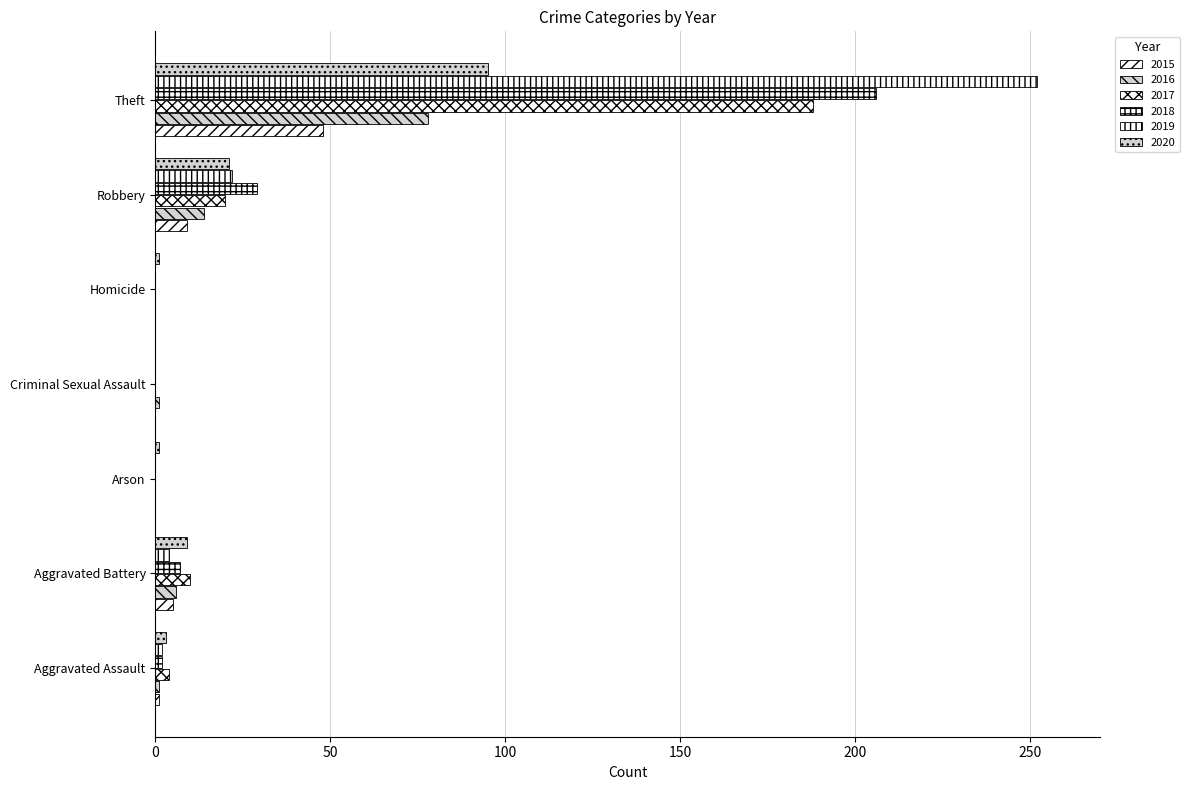

What is the total value across all series at Aggravated Battery?

41